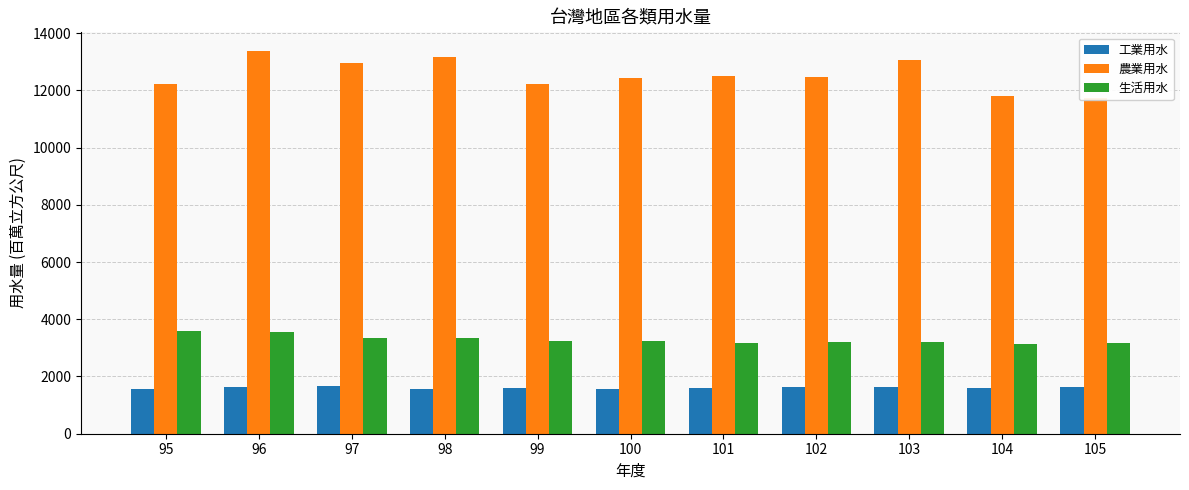

What is the total value across all series at 96?

18569.0